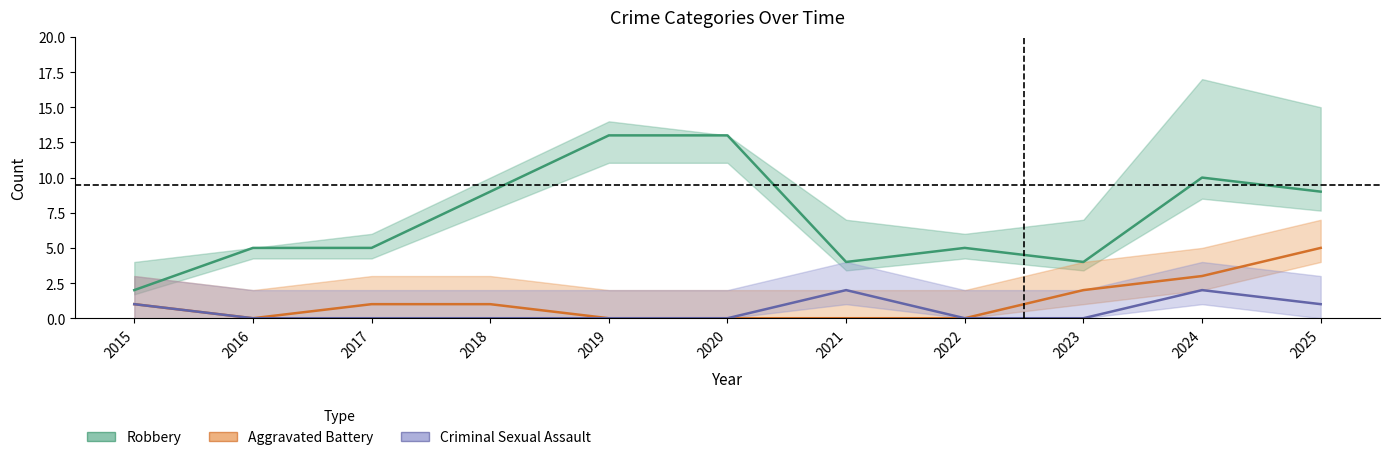

Rank the categories by Robbery value from highest to lowest.

2019, 2020, 2024, 2018, 2025, 2016, 2017, 2022, 2021, 2023, 2015